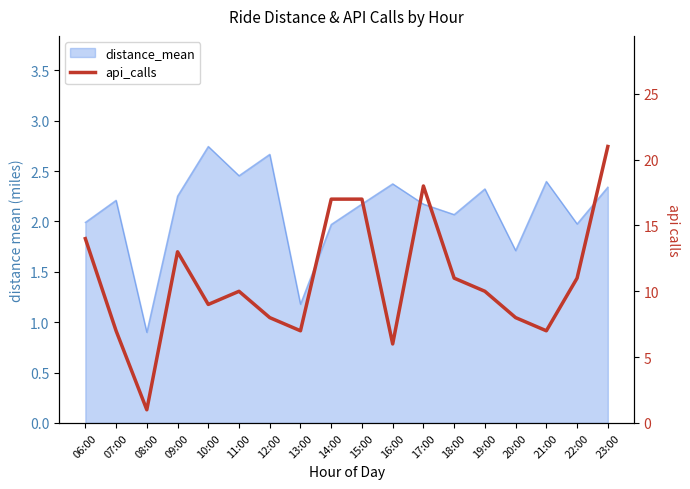

What is the label of the 16th point from the right?

08:00